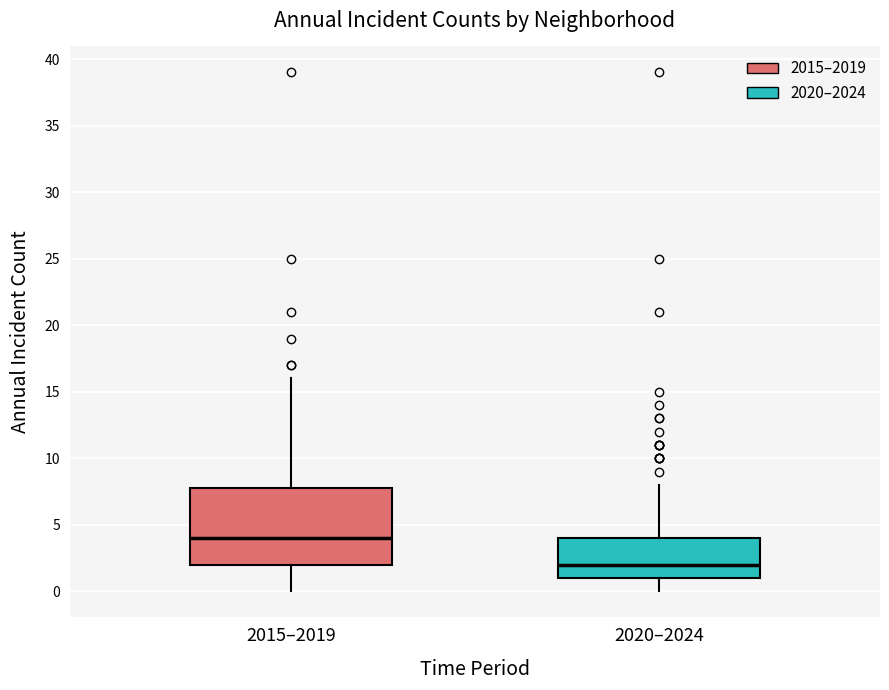

Which box's median line is the lowest?

2020–2024